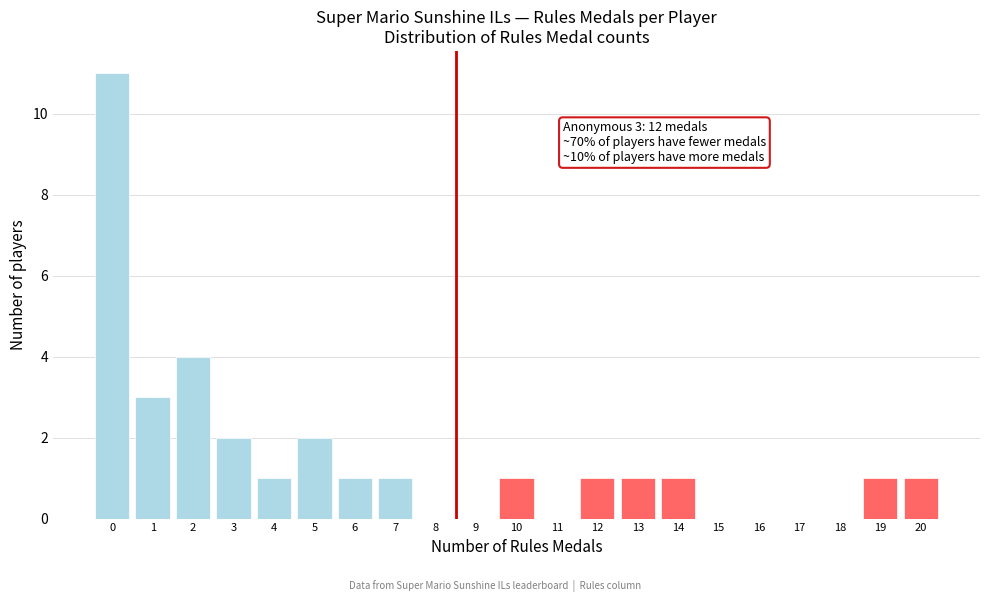

Over which range of the x-axis is the bar tallest?

-0.5 to 0.5